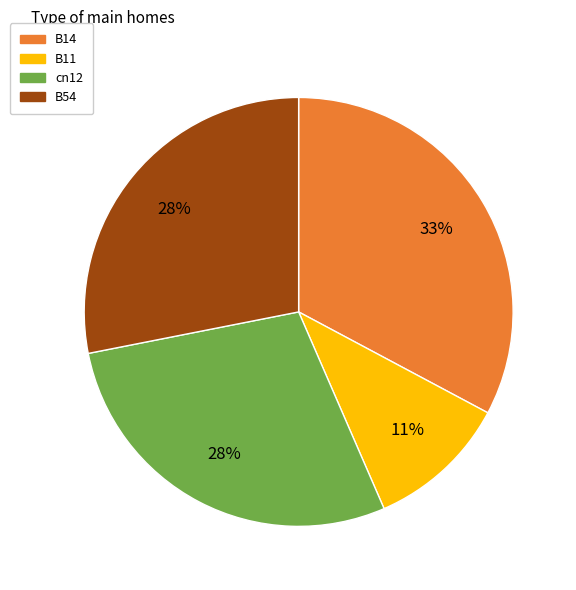

Does any single category account for the majority?

No